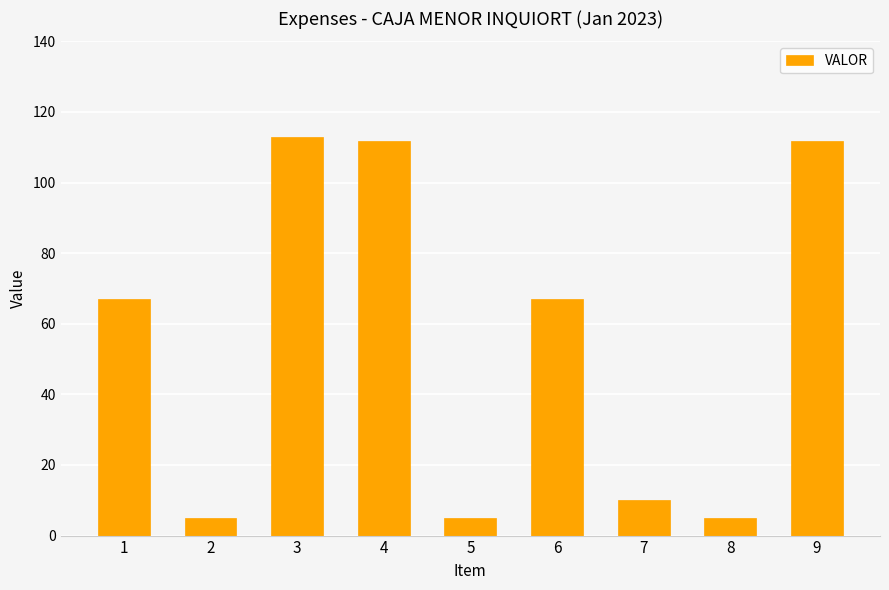

What is the value of the 1st bar from the left?

67.0